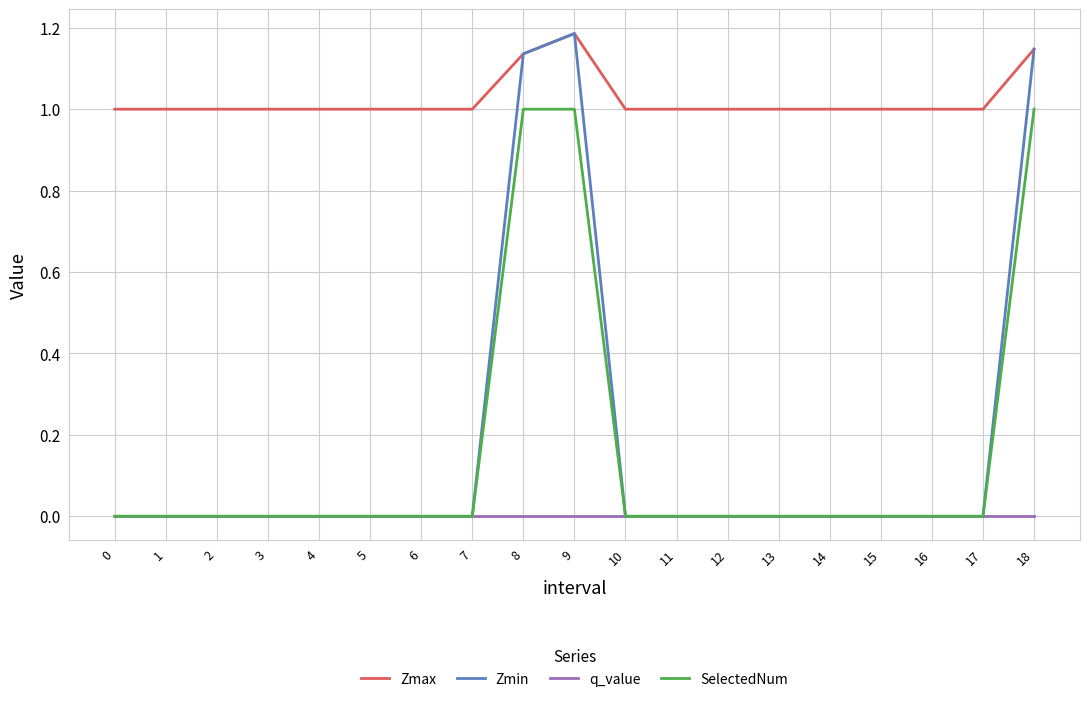

Is the value of Zmax at 6 greater than the value of q_value at 5?

Yes